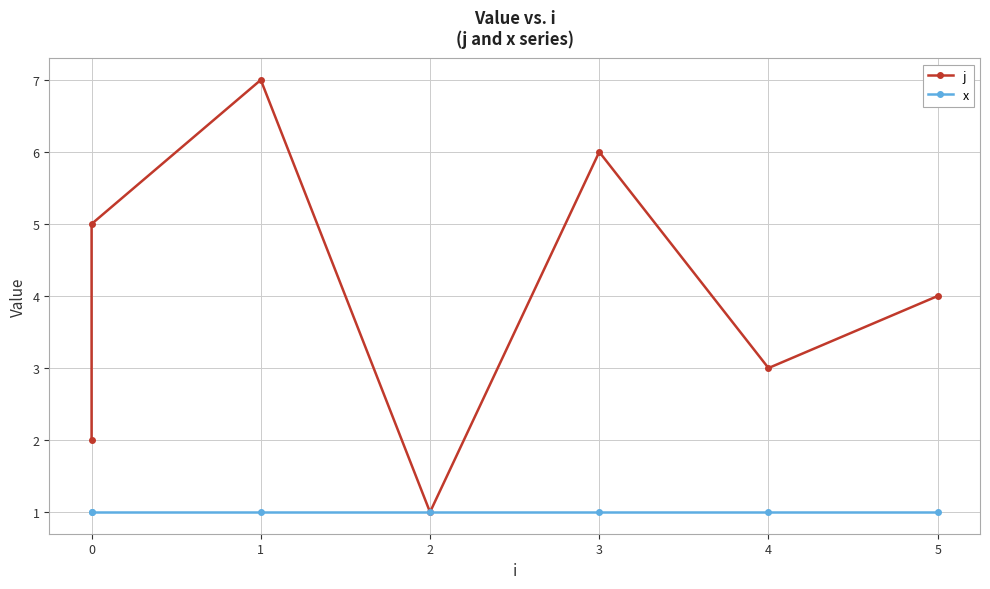

Reading left to right, transcribe all the data shown in this chart.

j: 2	5	7	1	6	3	4
x: 1	1	1	1	1	1	1